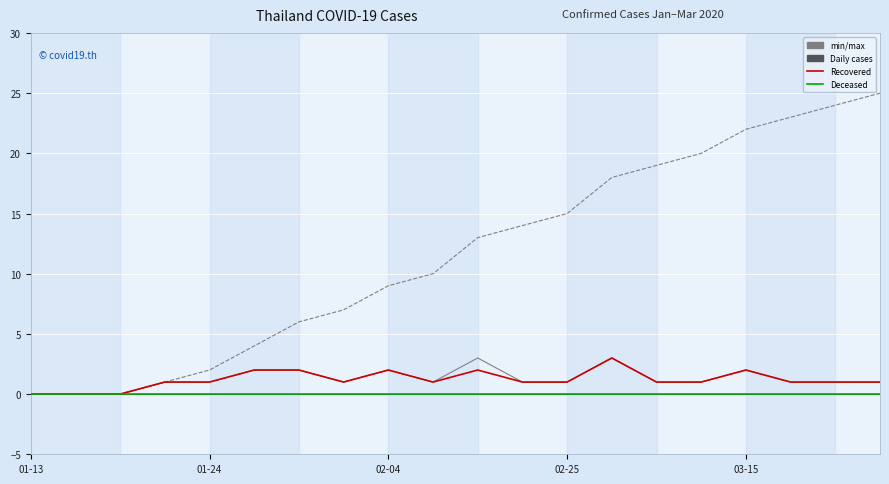

What is the greatest value displayed?

25